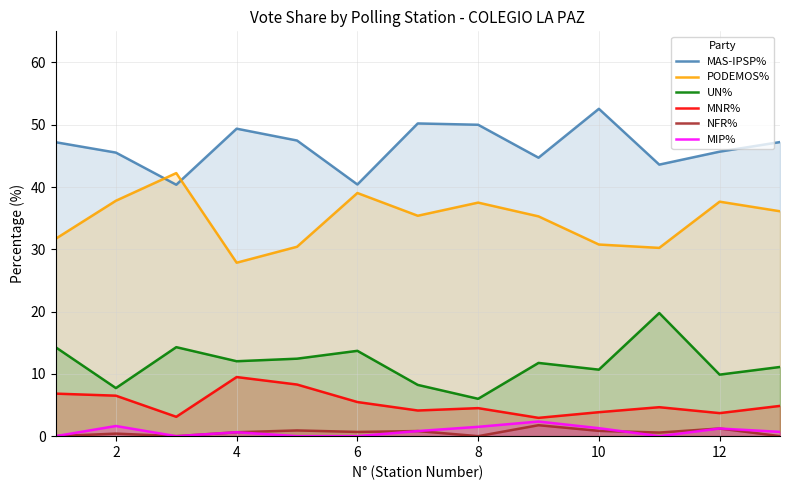

At how many categories does at least one series exceed 17?

13